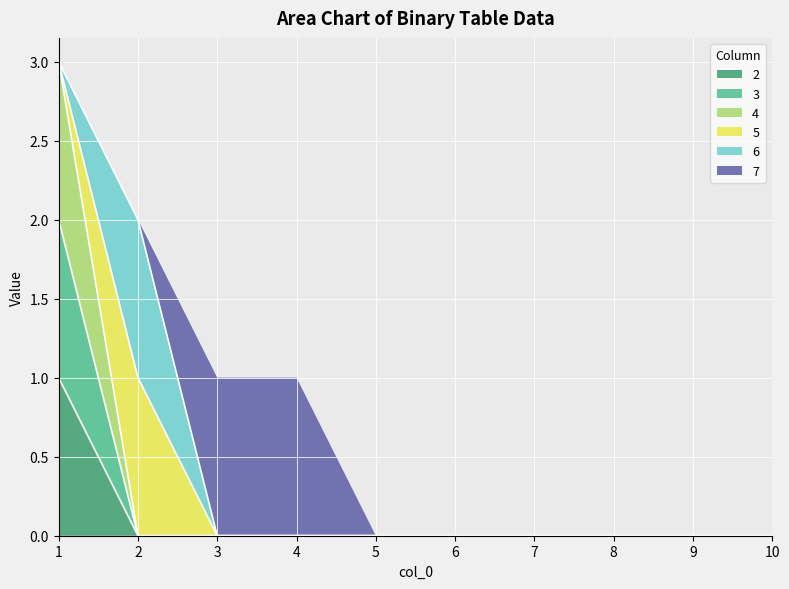

True or false: 3 and 2 intersect in this chart.

False